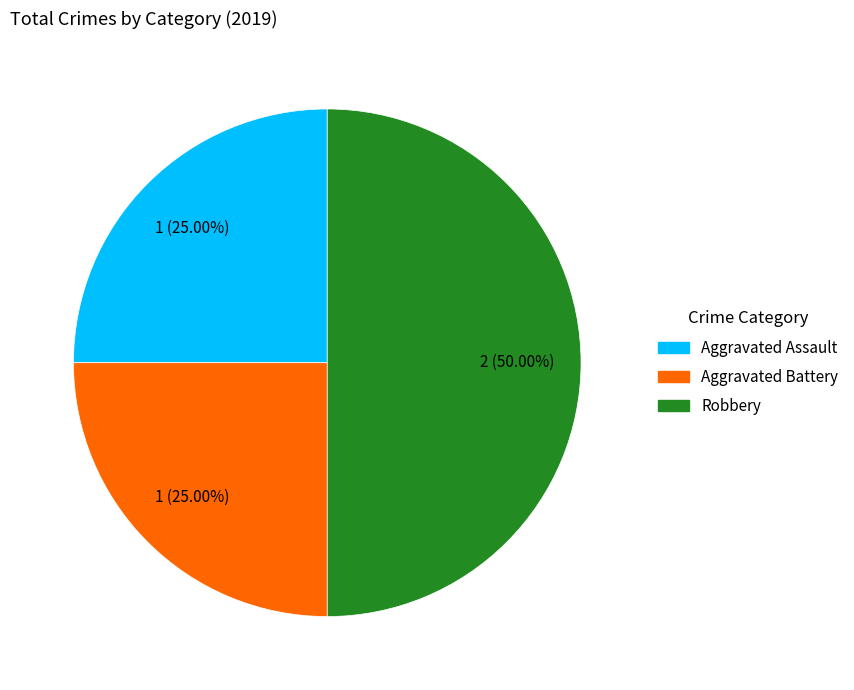

The Aggravated Battery slice represents 25% of the pie. True or false?

True